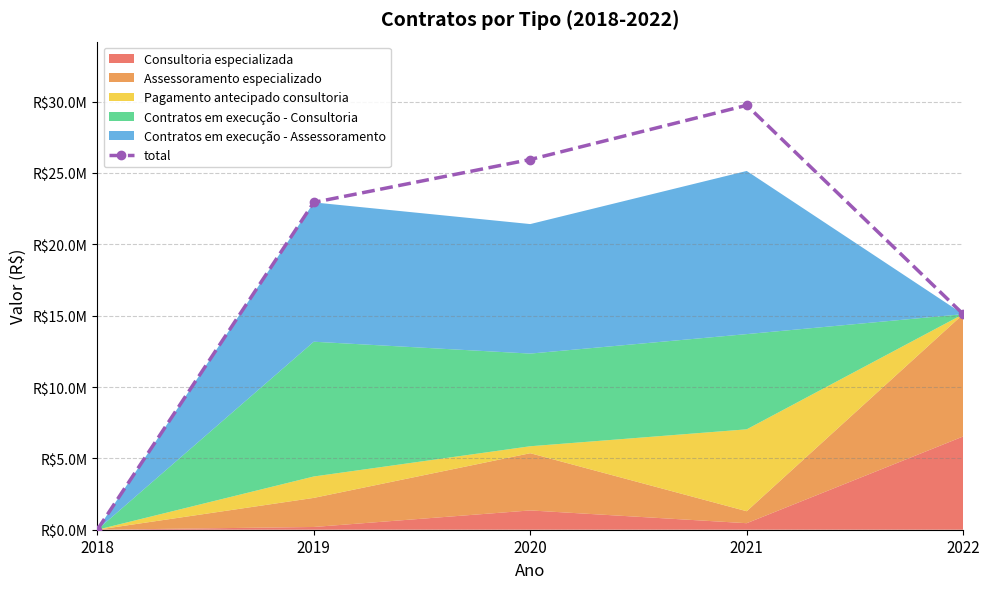

What is the value of the 5th point from the left?

15107000